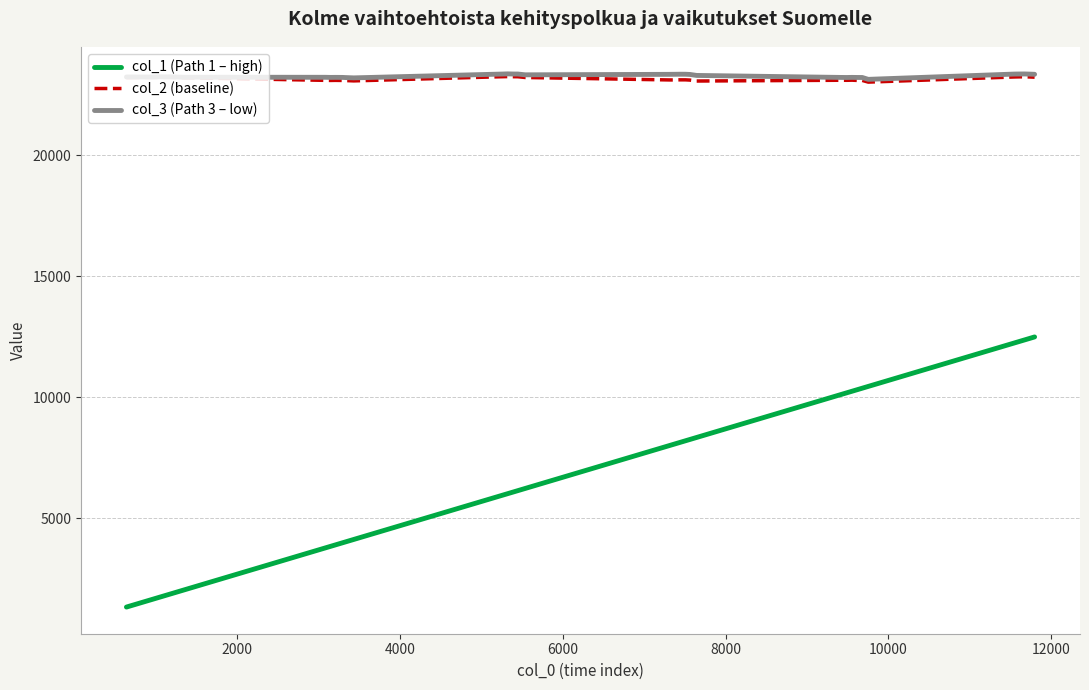

What is the sum of all col_2 (baseline) values?

810490